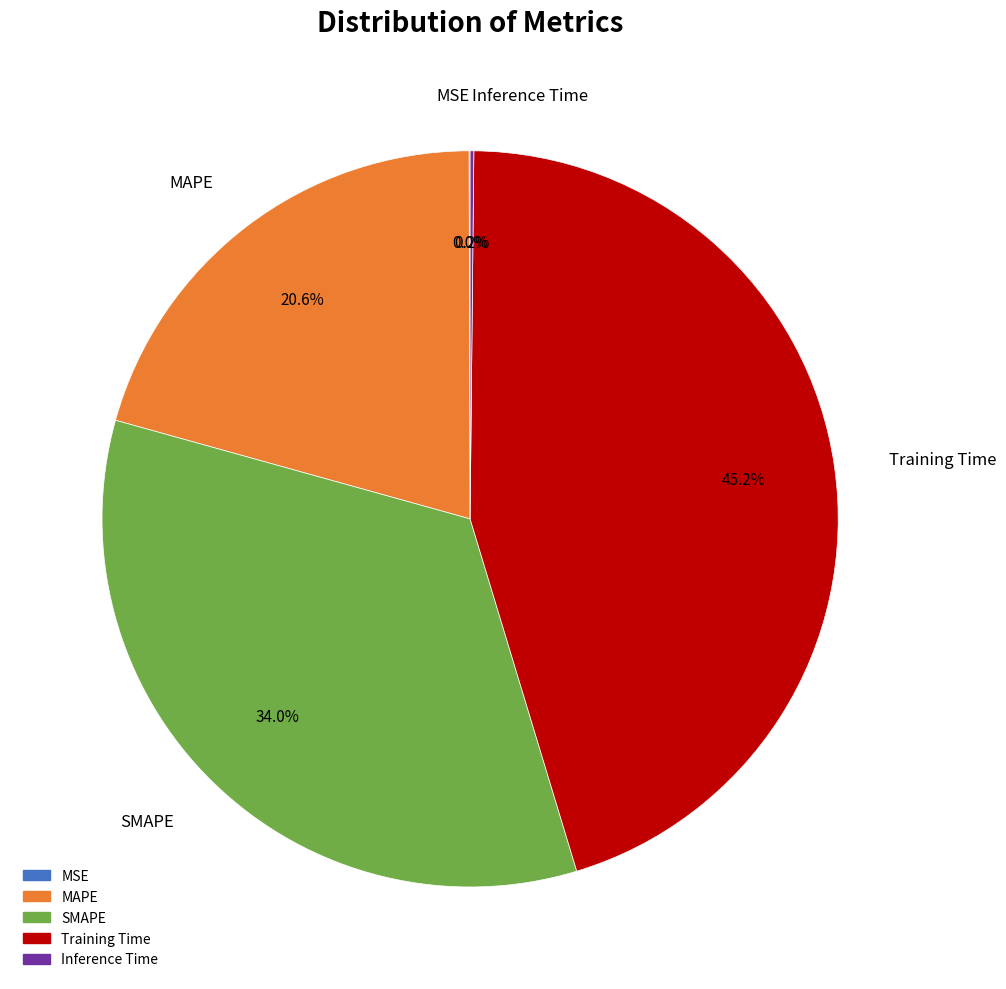

What is the total percentage of SMAPE and MAPE?

54.6%